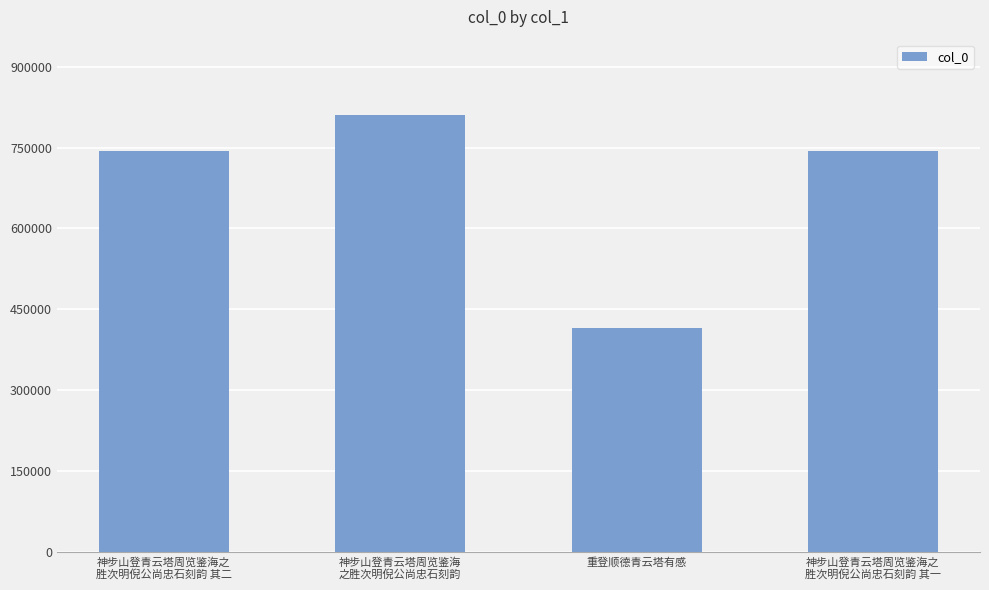

The chart shows a value of 285533 at 重登顺德青云塔有感. True or false?

False